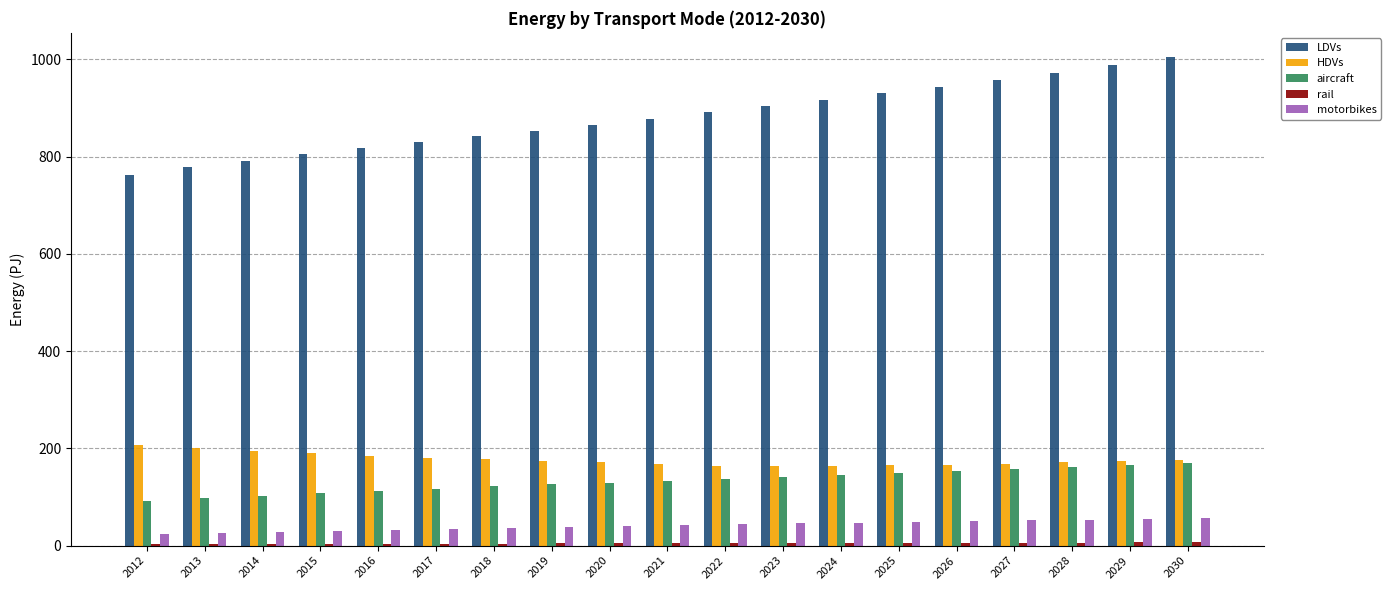

What is the total value across all series at 2024?

1278.8